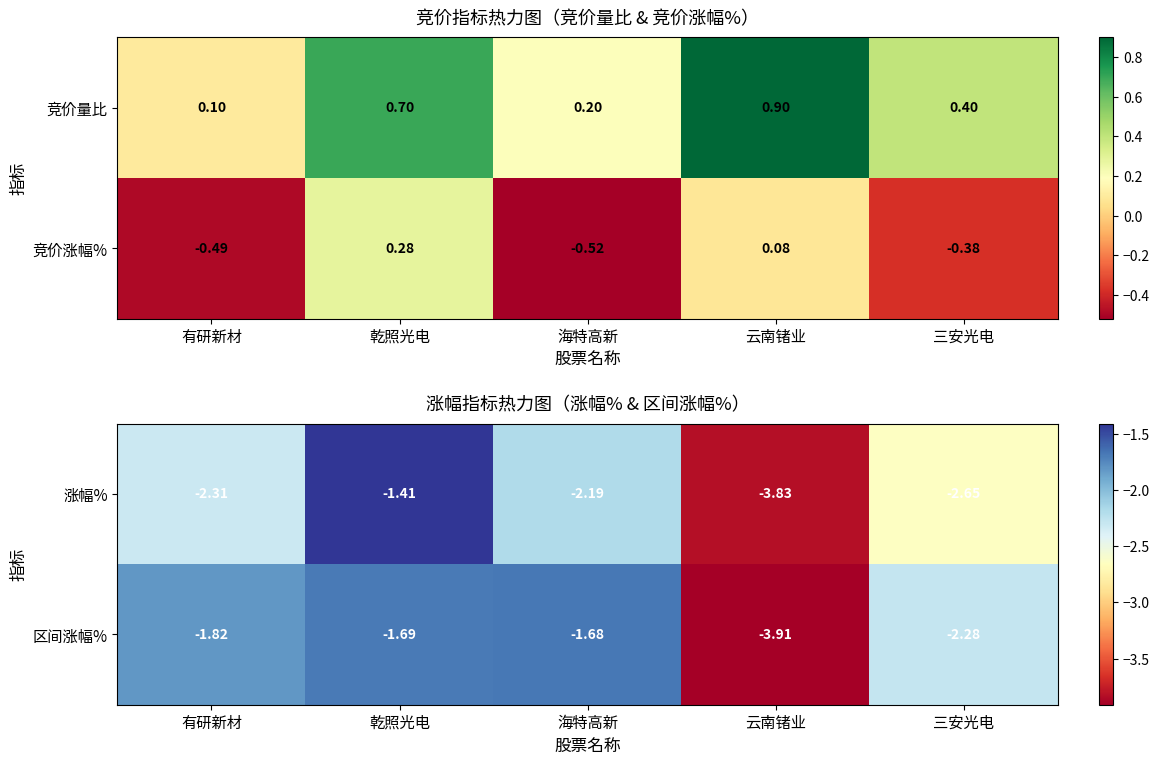

What is the sum of the 涨幅% values at 海特高新 and 乾照光电?

-3.6